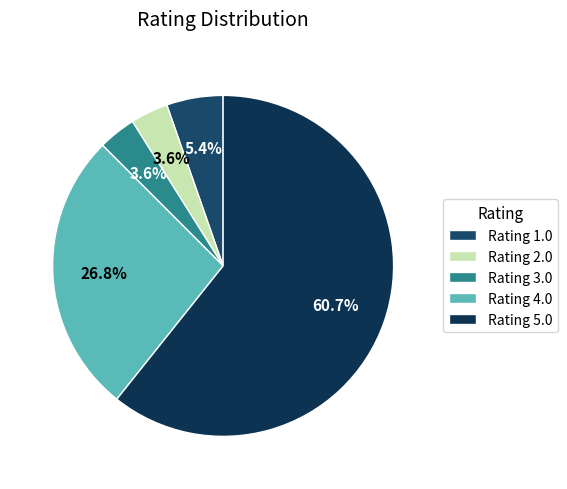

Does Rating 1.0 account for over 50% of the chart?

No